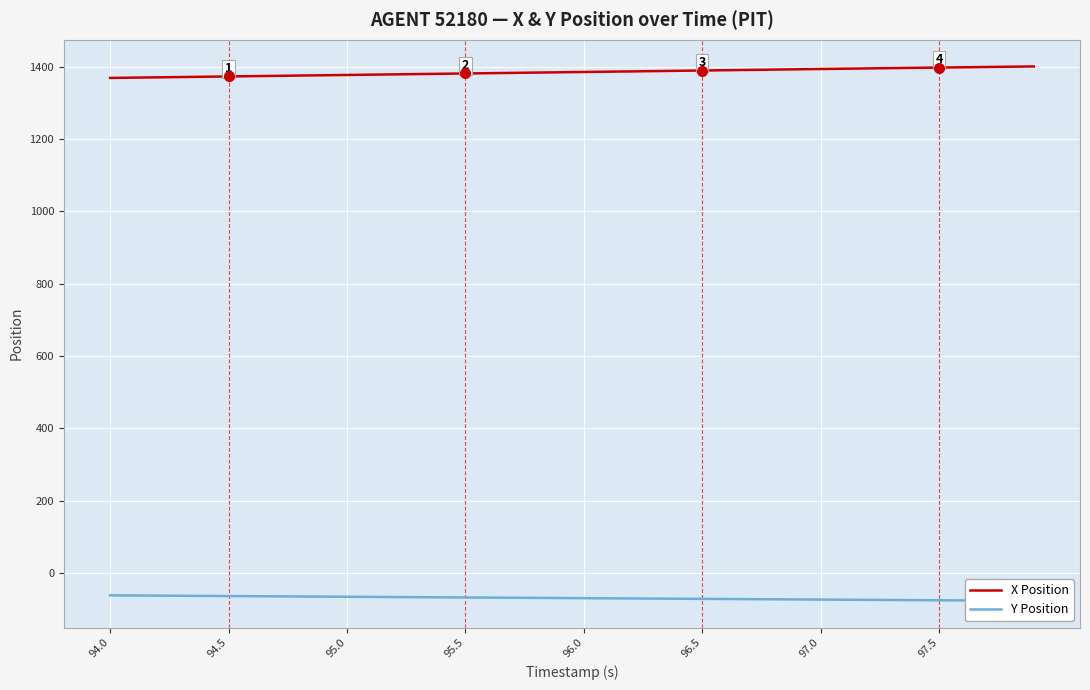

What is the highest value of the X Position series?

1400.2